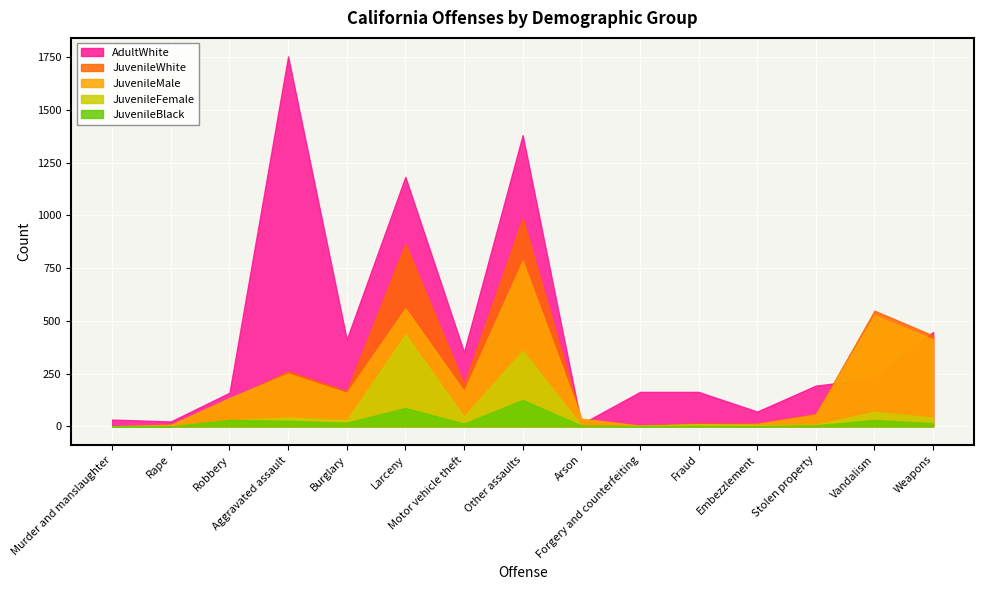

Reading left to right, what are all the values shown in this chart?

AdultWhite: Murder and manslaughter=32	Rape=23	Robbery=159	Aggravated assault=1753	Burglary=412	Larceny=1182	Motor vehicle theft=352	Other assaults=1380	Arson=11	Forgery and counterfeiting=163	Fraud=163	Embezzlement=70	Stolen property=193	Vandalism=226	Weapons=447
JuvenileWhite: Murder and manslaughter=0	Rape=8	Robbery=128	Aggravated assault=260	Burglary=167	Larceny=865	Motor vehicle theft=199	Other assaults=986	Arson=32	Forgery and counterfeiting=4	Fraud=14	Embezzlement=13	Stolen property=58	Vandalism=548	Weapons=430
JuvenileMale: Murder and manslaughter=0	Rape=7	Robbery=134	Aggravated assault=250	Burglary=158	Larceny=559	Motor vehicle theft=166	Other assaults=785	Arson=37	Forgery and counterfeiting=3	Fraud=9	Embezzlement=11	Stolen property=56	Vandalism=526	Weapons=412
JuvenileFemale: Murder and manslaughter=0	Rape=1	Robbery=28	Aggravated assault=42	Burglary=29	Larceny=435	Motor vehicle theft=46	Other assaults=358	Arson=3	Forgery and counterfeiting=2	Fraud=10	Embezzlement=5	Stolen property=8	Vandalism=69	Weapons=41
JuvenileBlack: Murder and manslaughter=0	Rape=0	Robbery=30	Aggravated assault=26	Burglary=17	Larceny=87	Motor vehicle theft=13	Other assaults=125	Arson=4	Forgery and counterfeiting=1	Fraud=2	Embezzlement=1	Stolen property=5	Vandalism=30	Weapons=15